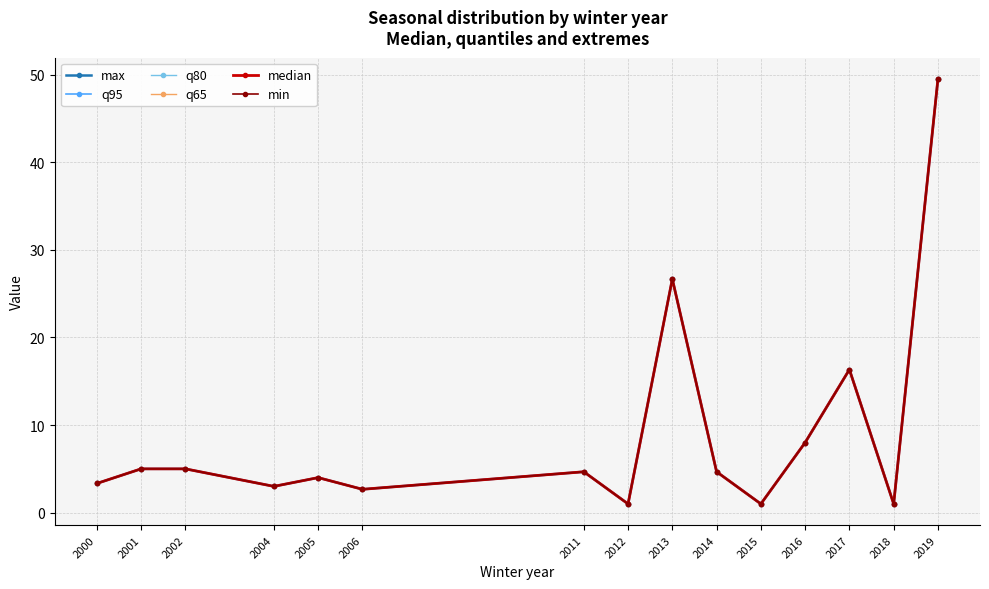

In q65, how many points are lower than both neighbors (excluding endpoints)?

5